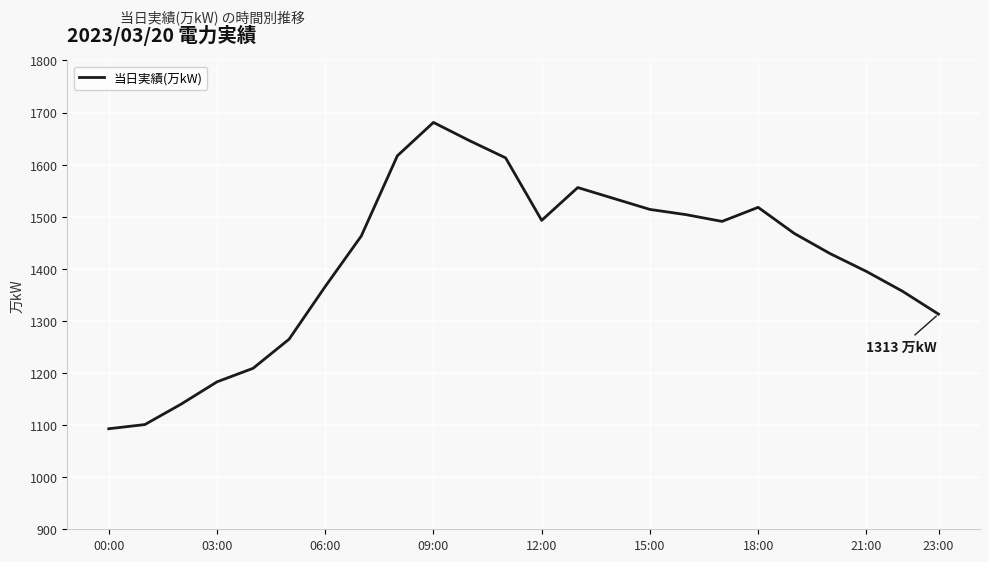

What is the smallest value displayed?

1093